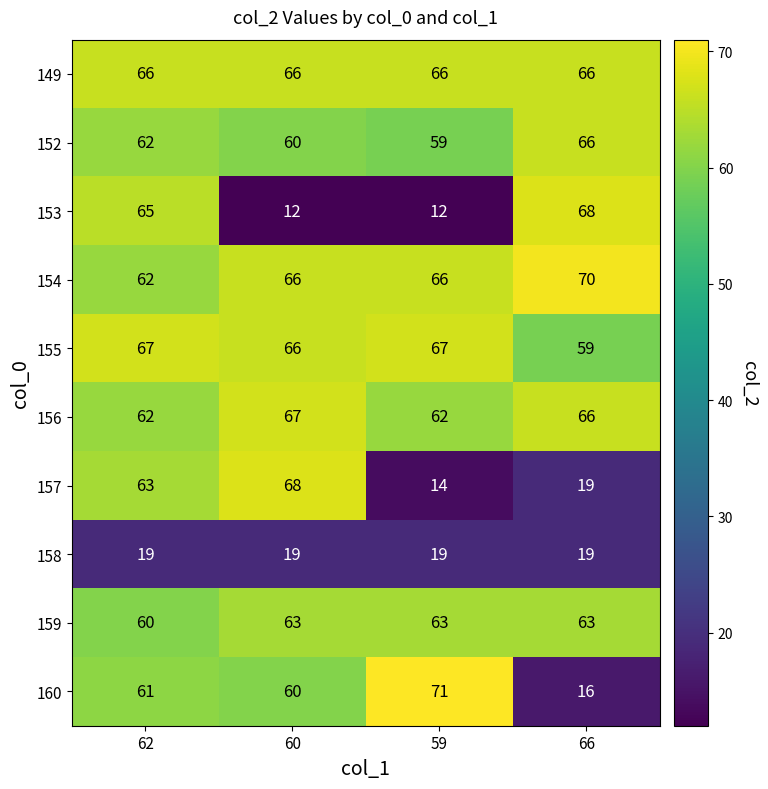

The 157 series shows 30 at 66. True or false?

False